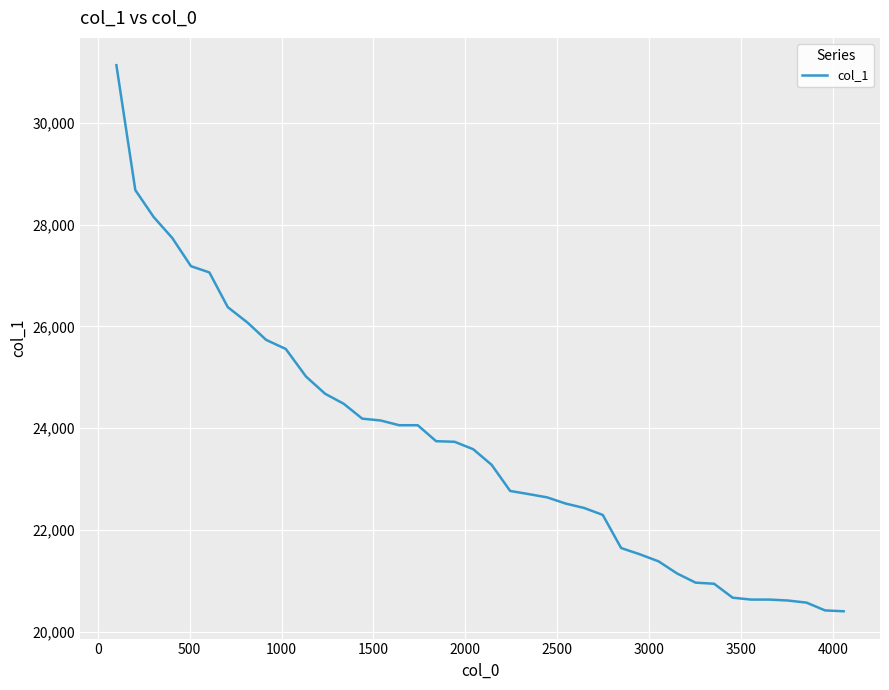

What is the smallest value displayed?

20401